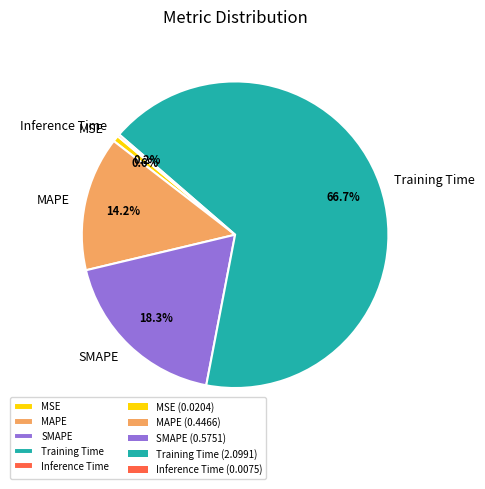

What is the majority slice?

Training Time